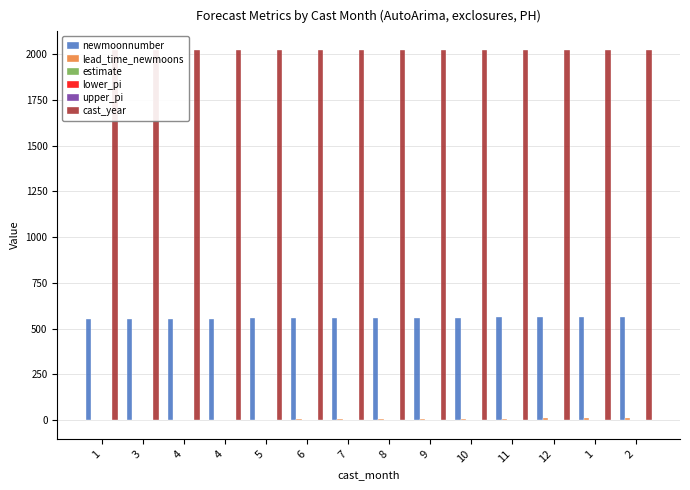

Is the value of cast_year at 5 greater than the value of lower_pi at 10?

Yes